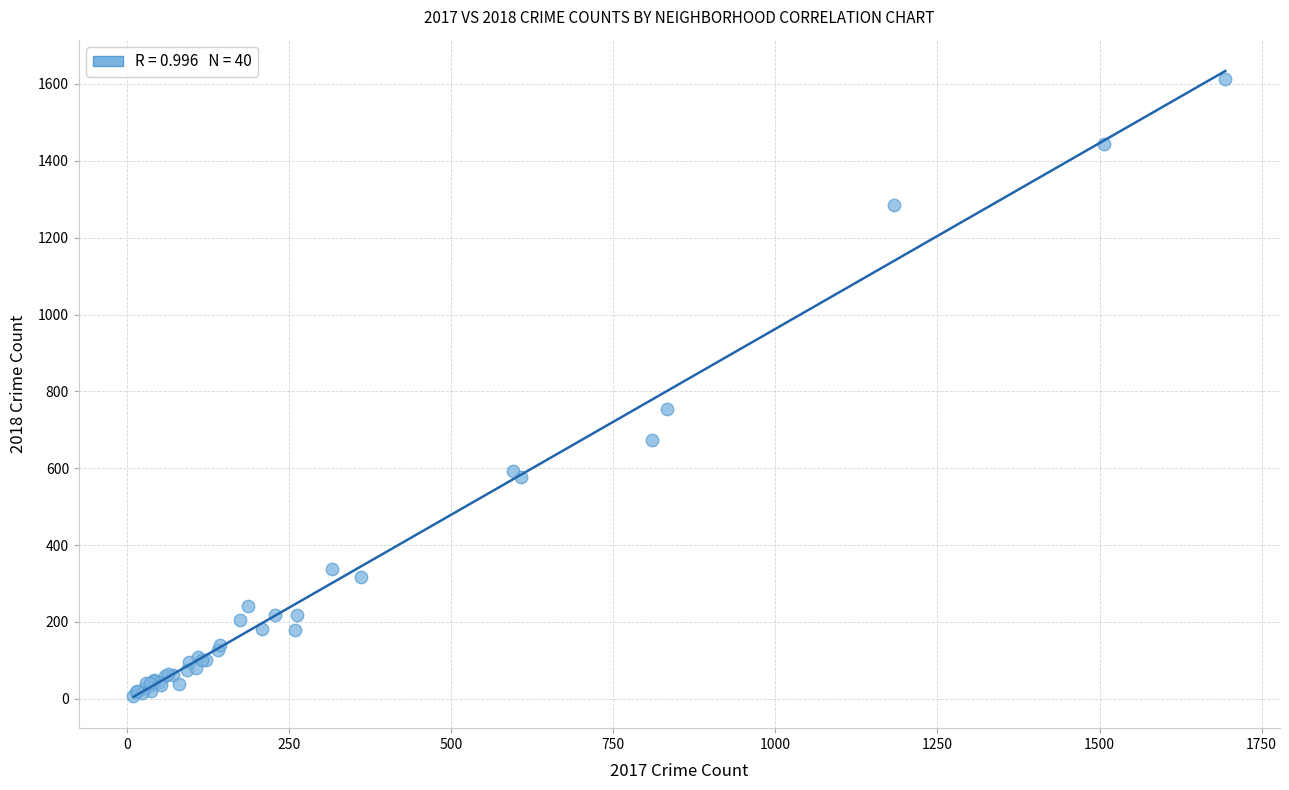

What Y value in the scatter plot is closest to 809?

753